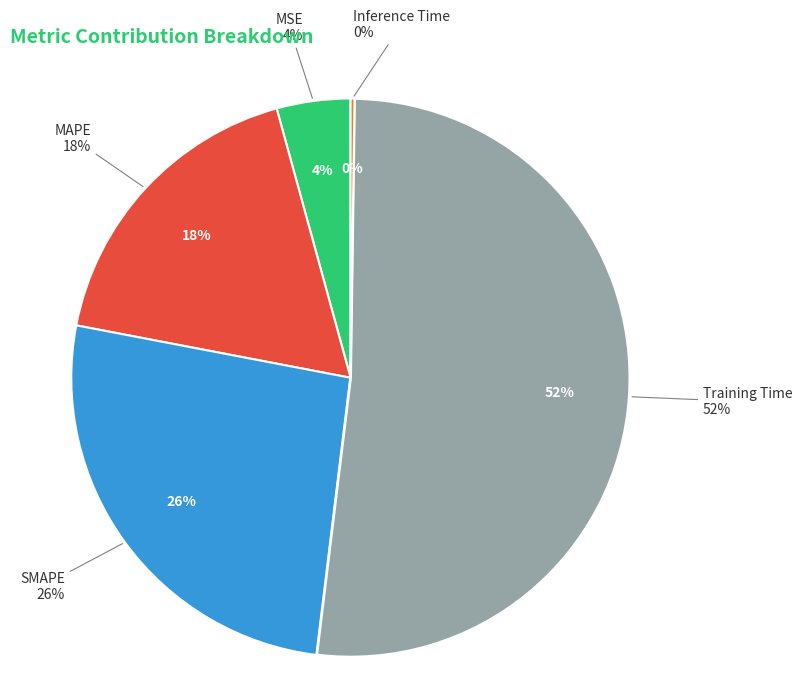

Combined, what portion of the pie is MSE and Inference Time?

4.5%